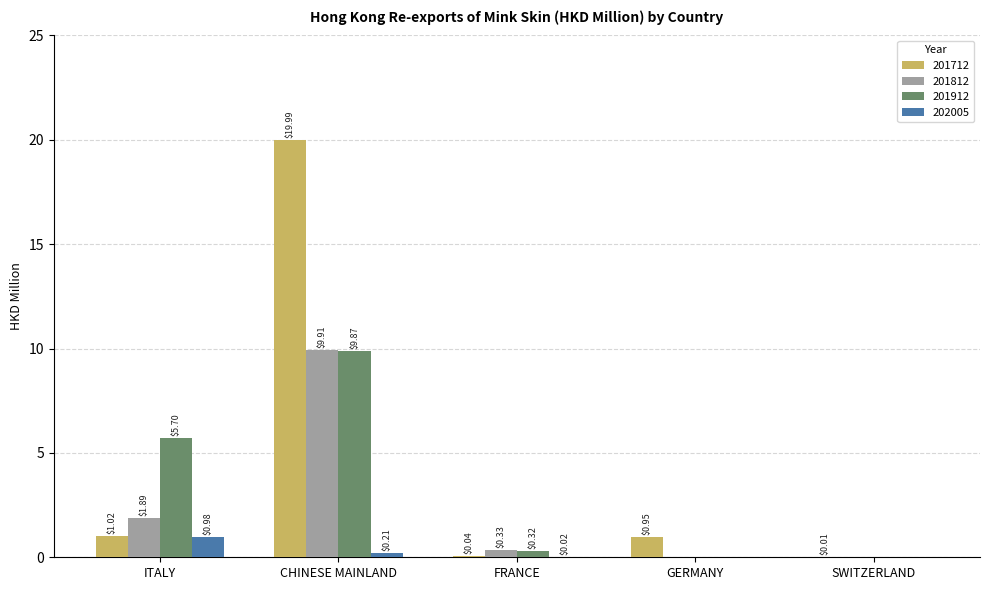

At which label is 201712 closest to 9?

ITALY